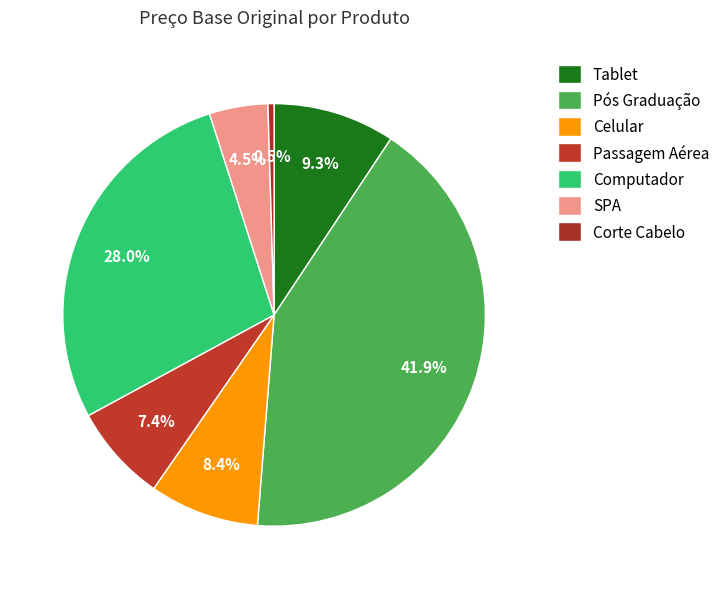

True or false: Celular accounts for 1% of the total.

False